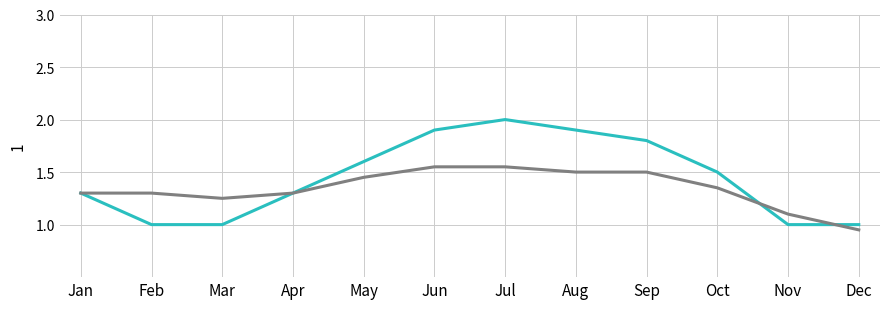

Which label corresponds to the largest value in the chart?

Jul